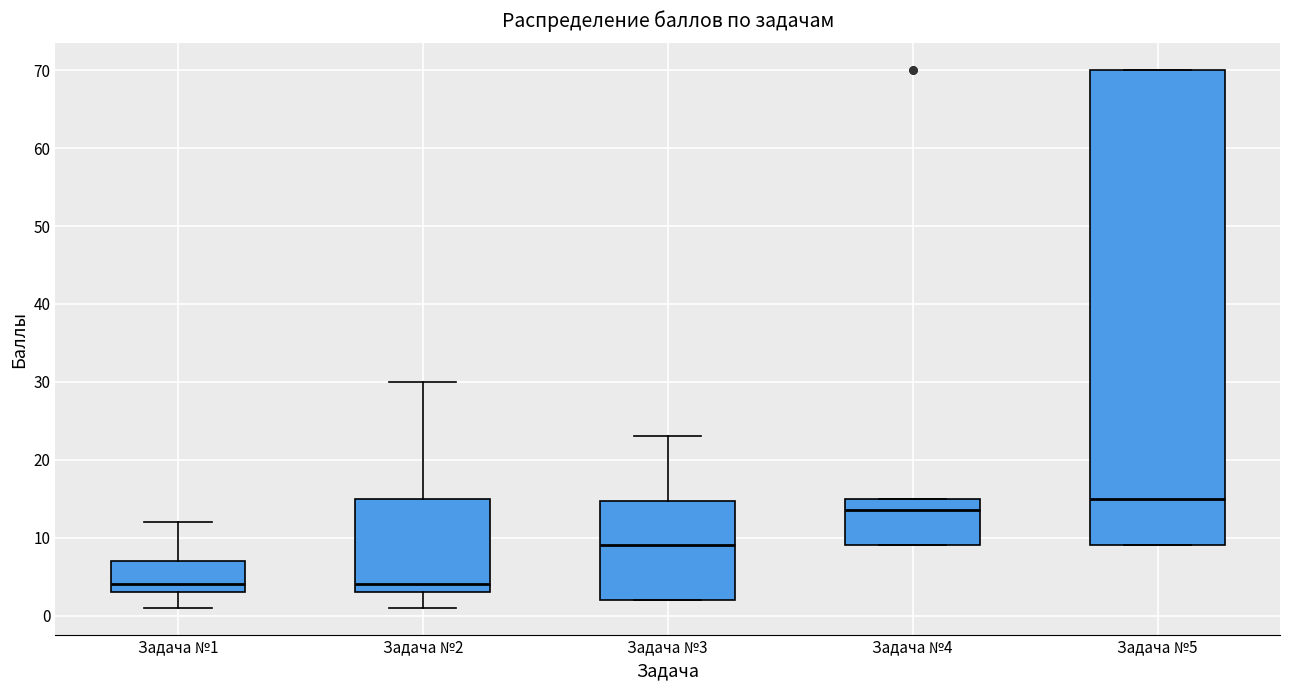

Reading left to right, read every box against the y-axis: the position of its median line, the range the box covers, and the ends of its whiskers. The values are not printed on the chart, so give them approximately, as read against the axis.

Задача №1: median 4, box 3 to 7, whiskers 1 to 12
Задача №2: median 4, box 3 to 15, whiskers 1 to 30
Задача №3: median 9, box 2 to 15, whiskers 2 to 23
Задача №4: median 14, box 9 to 15, whiskers 9 to 15
Задача №5: median 15, box 9 to 70, whiskers 9 to 70